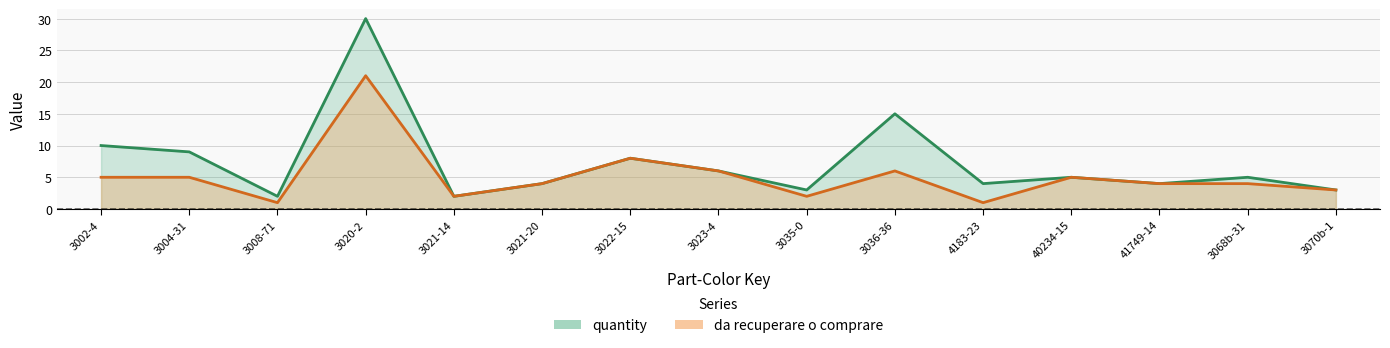

How many interior local valleys does the da_recuperare series have?

4